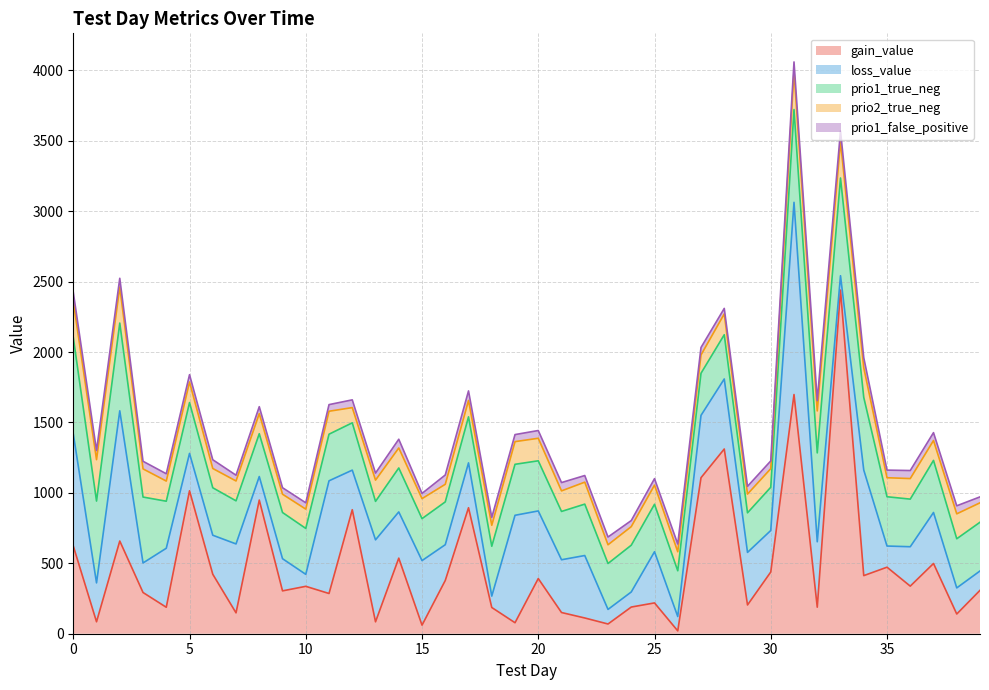

How many values in the prio1_true_neg series are below 337?

19